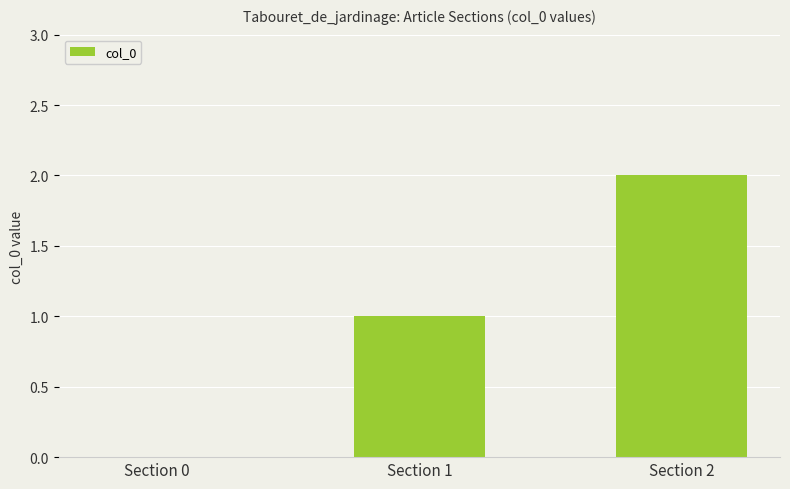

What is the sum of all values?

3